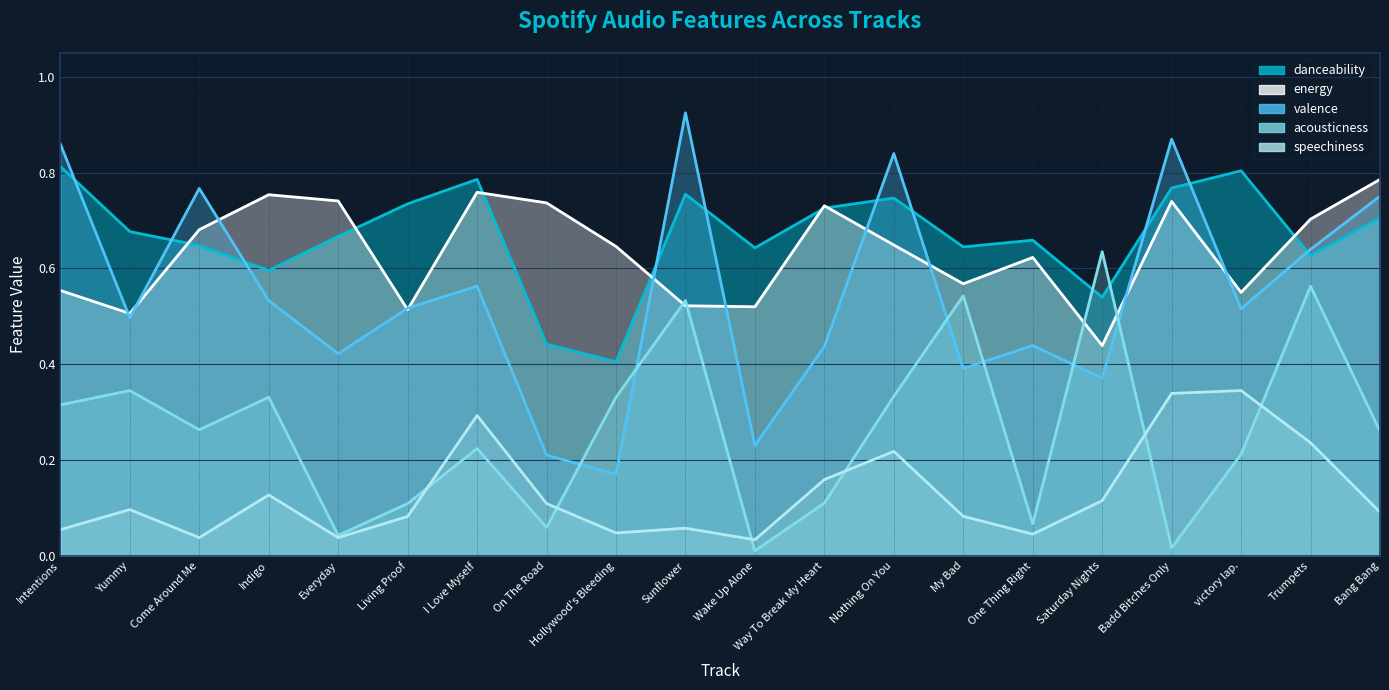

What is the difference between the highest and lowest values at Way To Break My Heart?

0.6